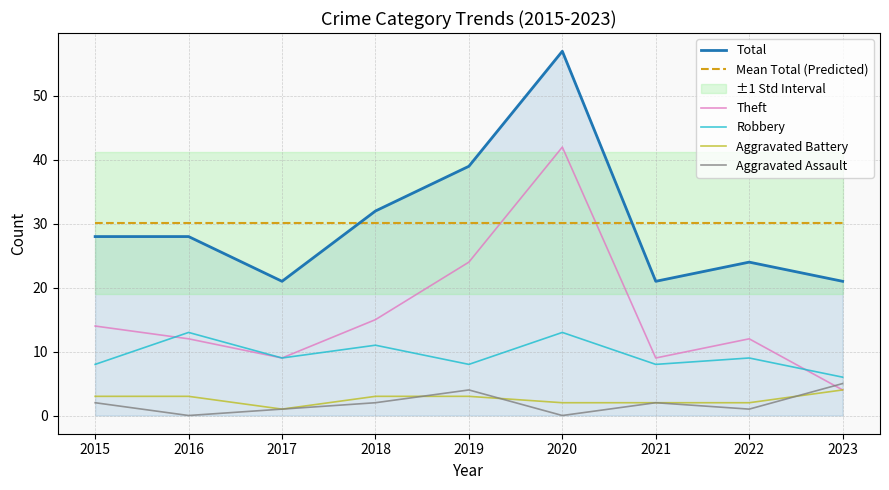

True or false: Robbery and Aggravated Battery intersect in this chart.

False